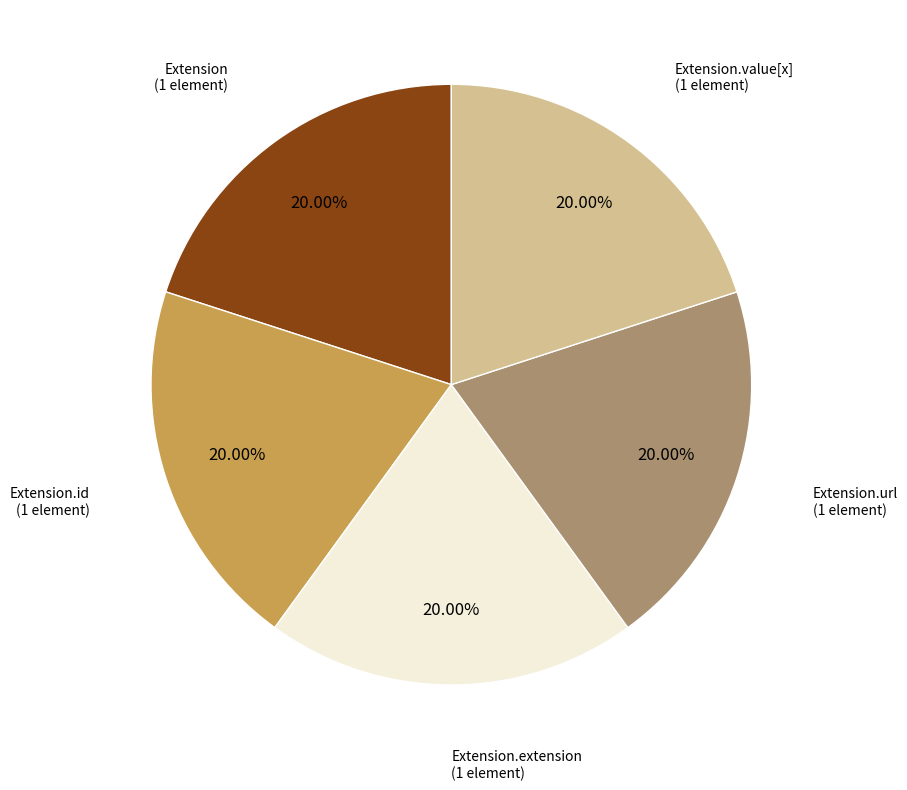

Does any single category account for the majority?

No